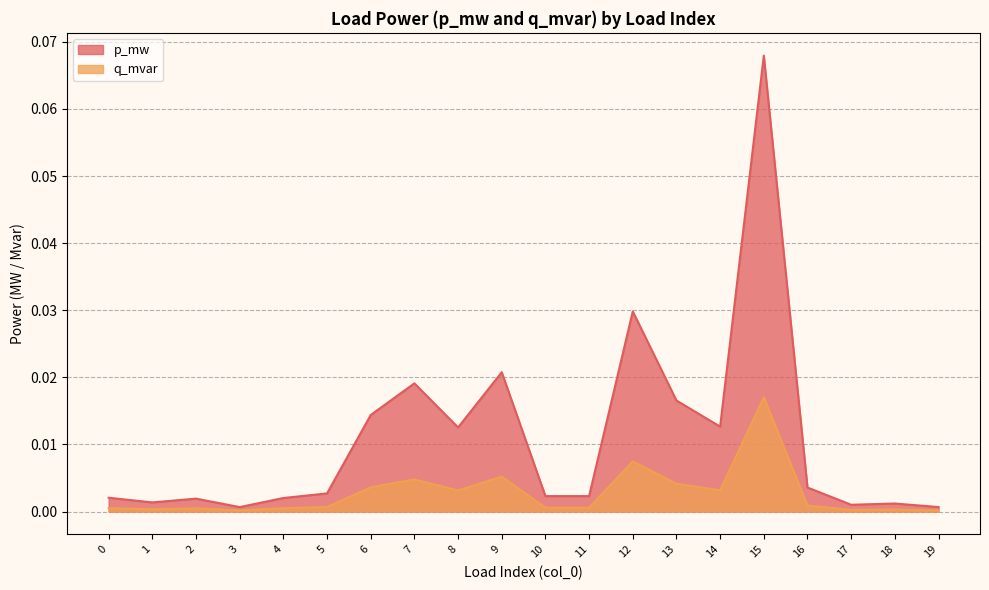

How many lines are shown in the chart?

2